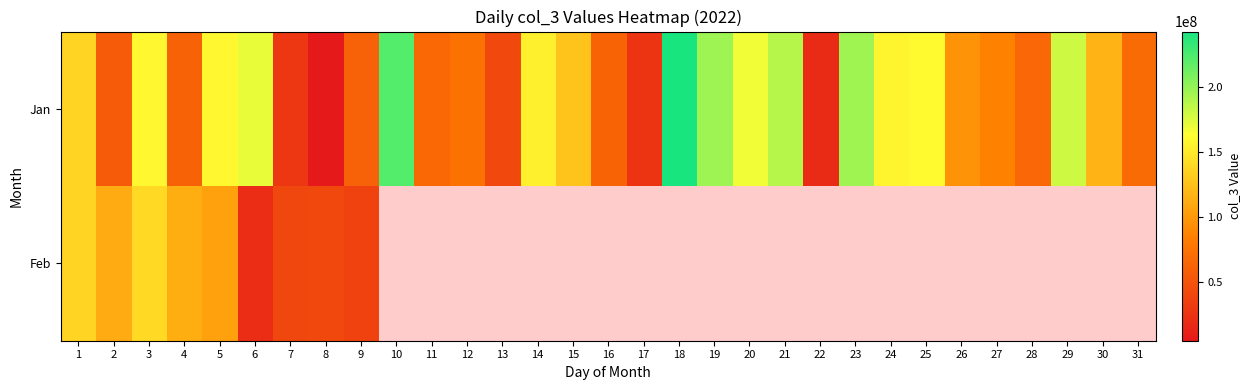

The Feb series shows 153962090.7 at 5. True or false?

False